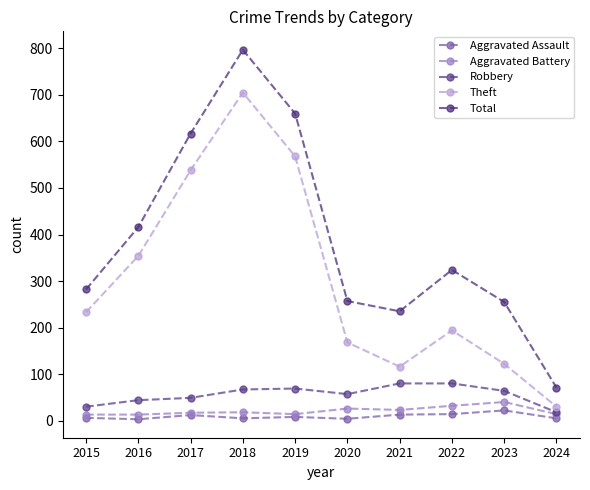

The value of Aggravated Battery at 2015 is 13. True or false?

True